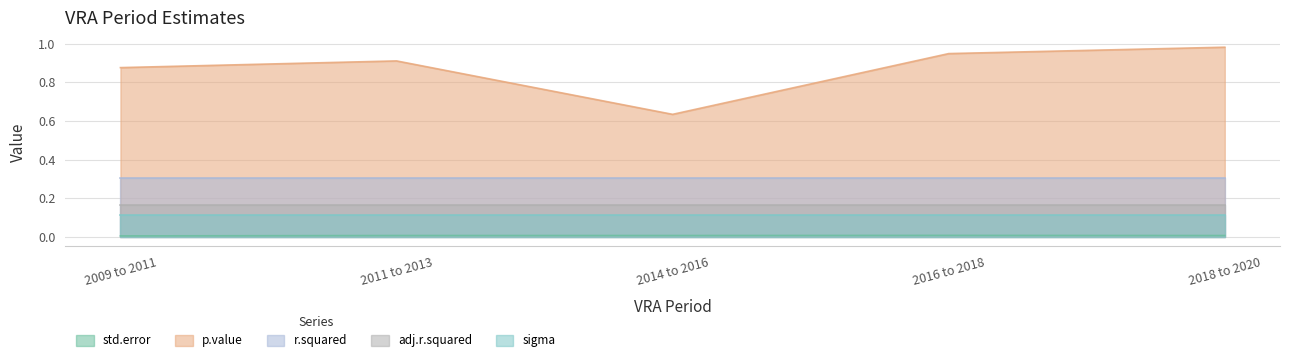

At which label is r.squared closest to 0?

2009 to 2011